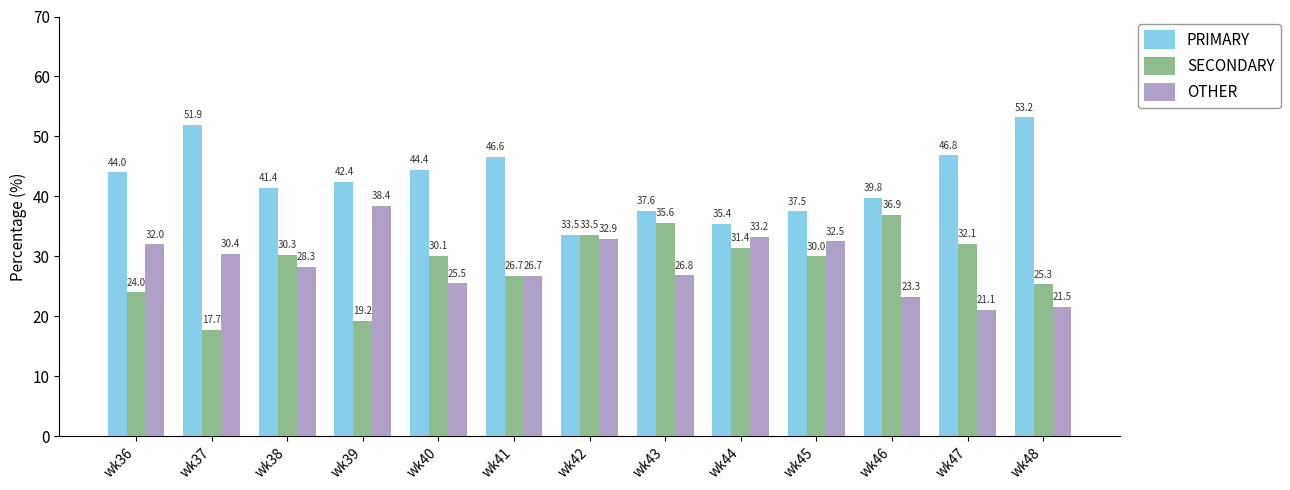

What is the value of the PRIMARY bar at the 9th from the left?

35.4